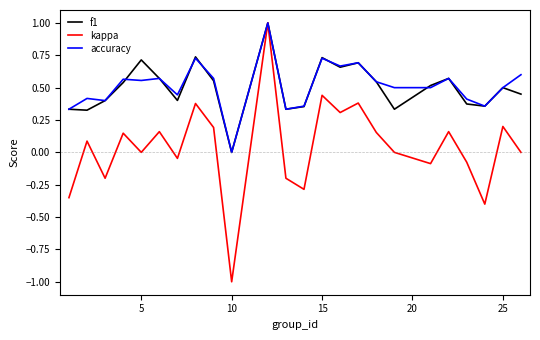

Which series has the largest range (max minus min)?

kappa